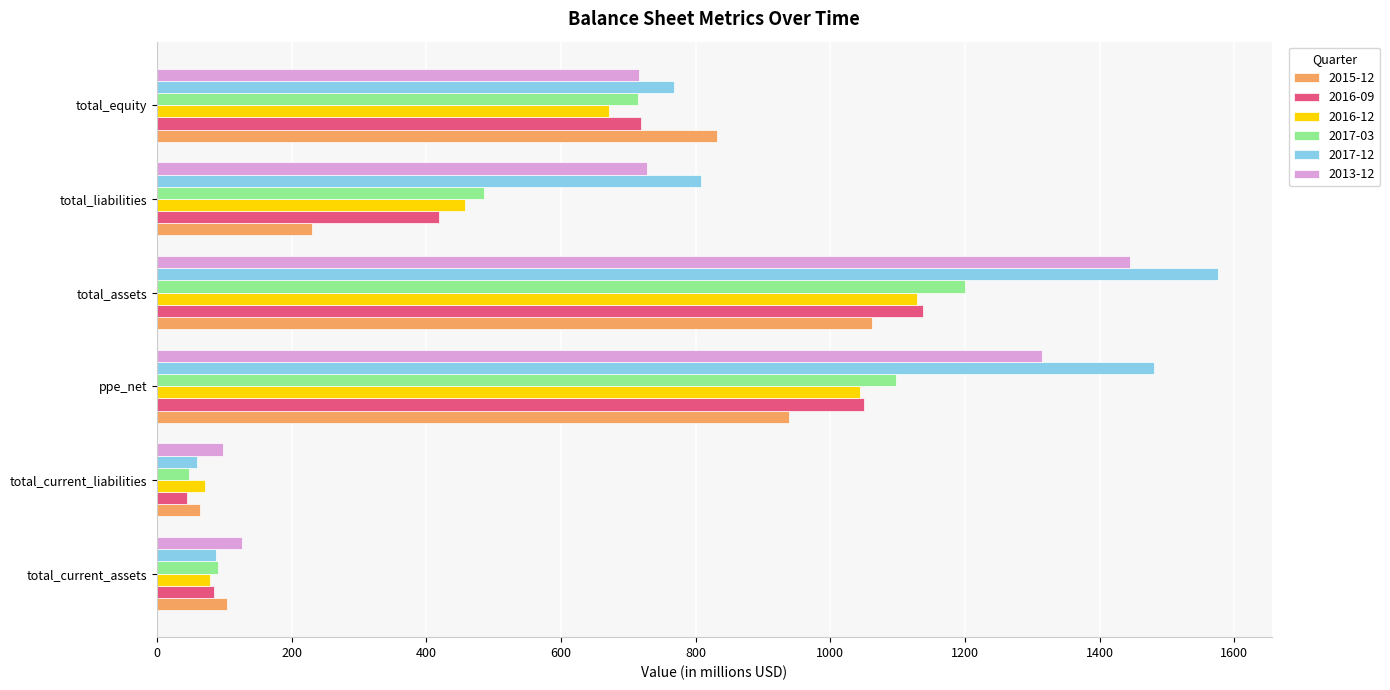

What is the minimum value shown in the chart?

44.4